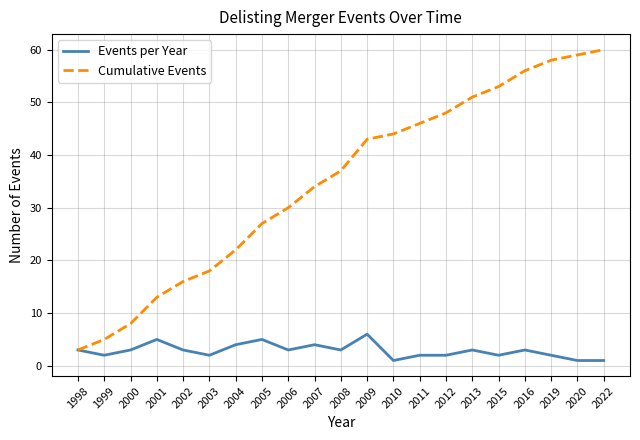

Read the Events per Year value at 2006.

3